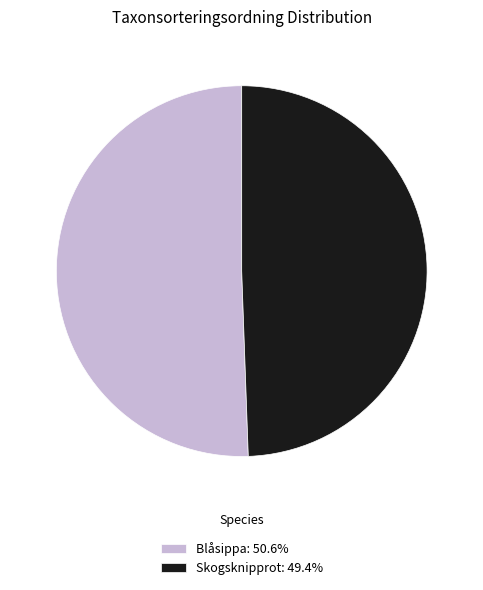

What is the ratio of the value at Skogsknipprot: 49.4% to the value at Blåsippa: 50.6%?

1.0